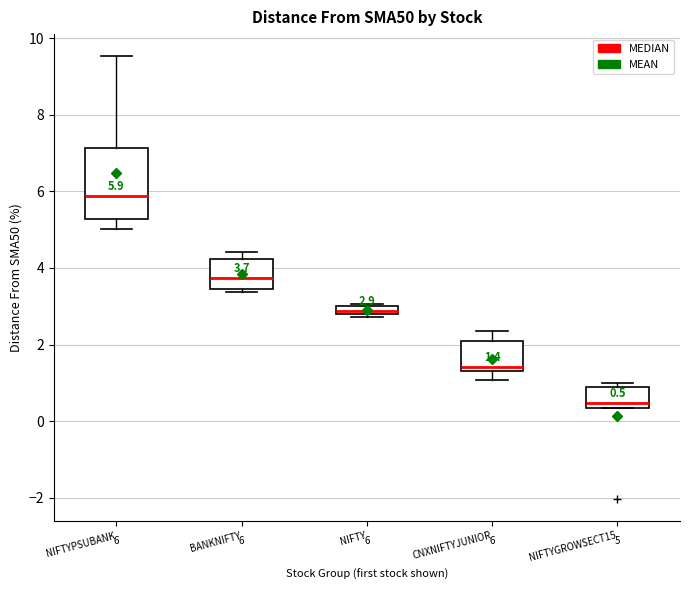

Which box is the tallest, from its lower edge to its upper edge?

NIFTYPSUBANK